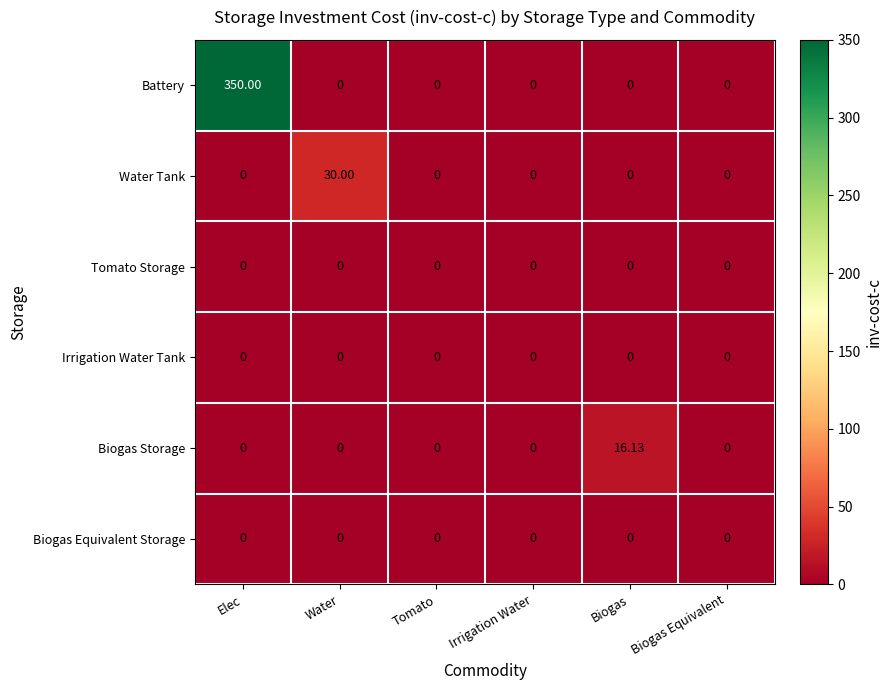

At which category is the sum across all series the highest?

Elec